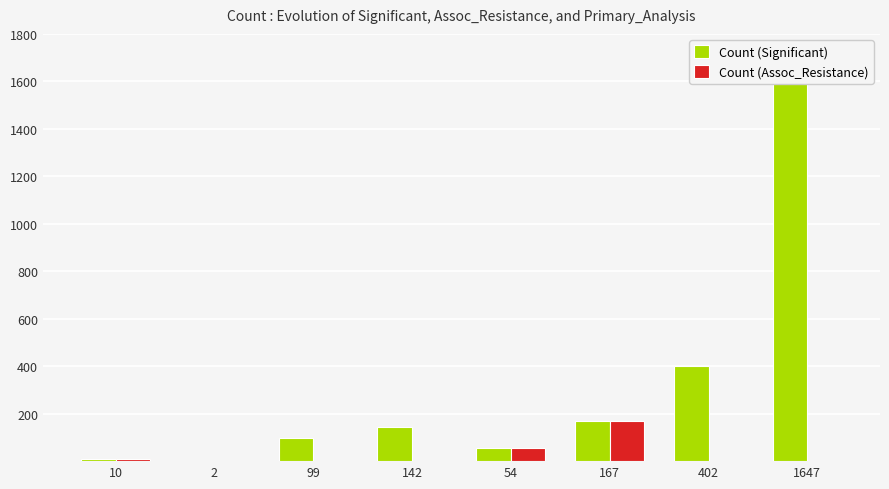

Reading right to left, list all the values displayed in this chart.

Count (Significant): 1647=1647	402=402	167=167	54=54	142=142	99=99	2=2	10=10
Count (Assoc_Resistance): 1647=0	402=0	167=167	54=54	142=0	99=0	2=2	10=10